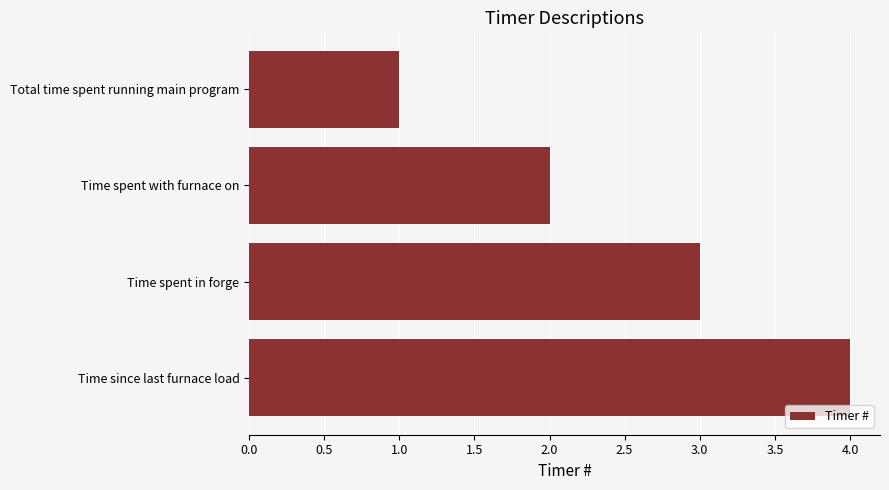

Approximately how many times larger is the value at Total time spent running main program compared to Time spent with furnace on?

0.5